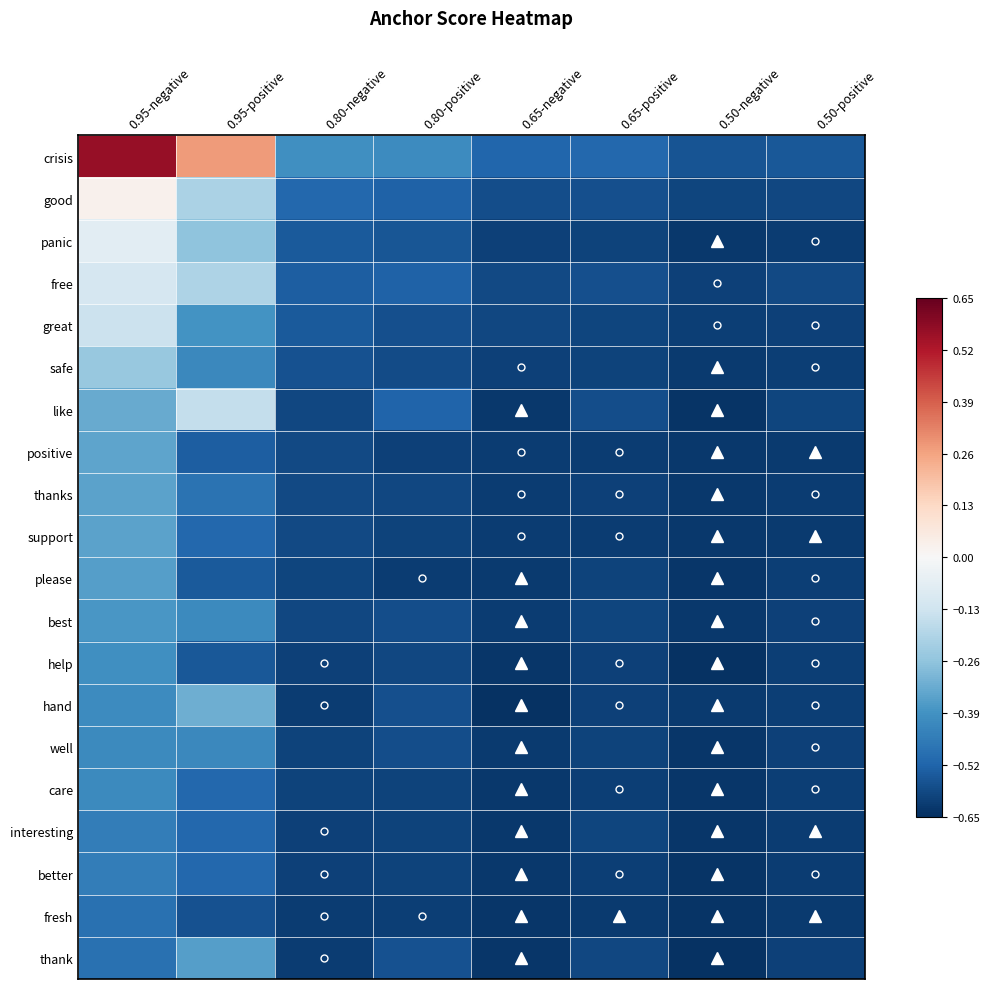

Reading right to left, list all the values displayed in this chart.

crisis: 0.50-positive=-0.5	0.50-negative=-0.6	0.65-positive=-0.5	0.65-negative=-0.5	0.80-positive=-0.4	0.80-negative=-0.4	0.95-positive=0.3	0.95-negative=0.6
good: 0.50-positive=-0.6	0.50-negative=-0.6	0.65-positive=-0.6	0.65-negative=-0.6	0.80-positive=-0.5	0.80-negative=-0.5	0.95-positive=-0.2	0.95-negative=0.0
panic: 0.50-positive=-0.6	0.50-negative=-0.6	0.65-positive=-0.6	0.65-negative=-0.6	0.80-positive=-0.6	0.80-negative=-0.5	0.95-positive=-0.3	0.95-negative=-0.1
free: 0.50-positive=-0.6	0.50-negative=-0.6	0.65-positive=-0.6	0.65-negative=-0.6	0.80-positive=-0.5	0.80-negative=-0.5	0.95-positive=-0.2	0.95-negative=-0.1
great: 0.50-positive=-0.6	0.50-negative=-0.6	0.65-positive=-0.6	0.65-negative=-0.6	0.80-positive=-0.6	0.80-negative=-0.5	0.95-positive=-0.4	0.95-negative=-0.1
safe: 0.50-positive=-0.6	0.50-negative=-0.6	0.65-positive=-0.6	0.65-negative=-0.6	0.80-positive=-0.6	0.80-negative=-0.6	0.95-positive=-0.4	0.95-negative=-0.2
like: 0.50-positive=-0.6	0.50-negative=-0.6	0.65-positive=-0.6	0.65-negative=-0.6	0.80-positive=-0.5	0.80-negative=-0.6	0.95-positive=-0.2	0.95-negative=-0.3
positive: 0.50-positive=-0.6	0.50-negative=-0.6	0.65-positive=-0.6	0.65-negative=-0.6	0.80-positive=-0.6	0.80-negative=-0.6	0.95-positive=-0.5	0.95-negative=-0.3
thanks: 0.50-positive=-0.6	0.50-negative=-0.6	0.65-positive=-0.6	0.65-negative=-0.6	0.80-positive=-0.6	0.80-negative=-0.6	0.95-positive=-0.5	0.95-negative=-0.3
support: 0.50-positive=-0.6	0.50-negative=-0.6	0.65-positive=-0.6	0.65-negative=-0.6	0.80-positive=-0.6	0.80-negative=-0.6	0.95-positive=-0.5	0.95-negative=-0.3
please: 0.50-positive=-0.6	0.50-negative=-0.6	0.65-positive=-0.6	0.65-negative=-0.6	0.80-positive=-0.6	0.80-negative=-0.6	0.95-positive=-0.5	0.95-negative=-0.4
best: 0.50-positive=-0.6	0.50-negative=-0.6	0.65-positive=-0.6	0.65-negative=-0.6	0.80-positive=-0.6	0.80-negative=-0.6	0.95-positive=-0.4	0.95-negative=-0.4
help: 0.50-positive=-0.6	0.50-negative=-0.6	0.65-positive=-0.6	0.65-negative=-0.6	0.80-positive=-0.6	0.80-negative=-0.6	0.95-positive=-0.6	0.95-negative=-0.4
hand: 0.50-positive=-0.6	0.50-negative=-0.6	0.65-positive=-0.6	0.65-negative=-0.6	0.80-positive=-0.6	0.80-negative=-0.6	0.95-positive=-0.3	0.95-negative=-0.4
well: 0.50-positive=-0.6	0.50-negative=-0.6	0.65-positive=-0.6	0.65-negative=-0.6	0.80-positive=-0.6	0.80-negative=-0.6	0.95-positive=-0.4	0.95-negative=-0.4
care: 0.50-positive=-0.6	0.50-negative=-0.6	0.65-positive=-0.6	0.65-negative=-0.6	0.80-positive=-0.6	0.80-negative=-0.6	0.95-positive=-0.5	0.95-negative=-0.4
interesting: 0.50-positive=-0.6	0.50-negative=-0.6	0.65-positive=-0.6	0.65-negative=-0.6	0.80-positive=-0.6	0.80-negative=-0.6	0.95-positive=-0.5	0.95-negative=-0.4
better: 0.50-positive=-0.6	0.50-negative=-0.6	0.65-positive=-0.6	0.65-negative=-0.6	0.80-positive=-0.6	0.80-negative=-0.6	0.95-positive=-0.5	0.95-negative=-0.4
fresh: 0.50-positive=-0.6	0.50-negative=-0.6	0.65-positive=-0.6	0.65-negative=-0.6	0.80-positive=-0.6	0.80-negative=-0.6	0.95-positive=-0.6	0.95-negative=-0.5
thank: 0.50-positive=-0.6	0.50-negative=-0.6	0.65-positive=-0.6	0.65-negative=-0.6	0.80-positive=-0.6	0.80-negative=-0.6	0.95-positive=-0.4	0.95-negative=-0.5